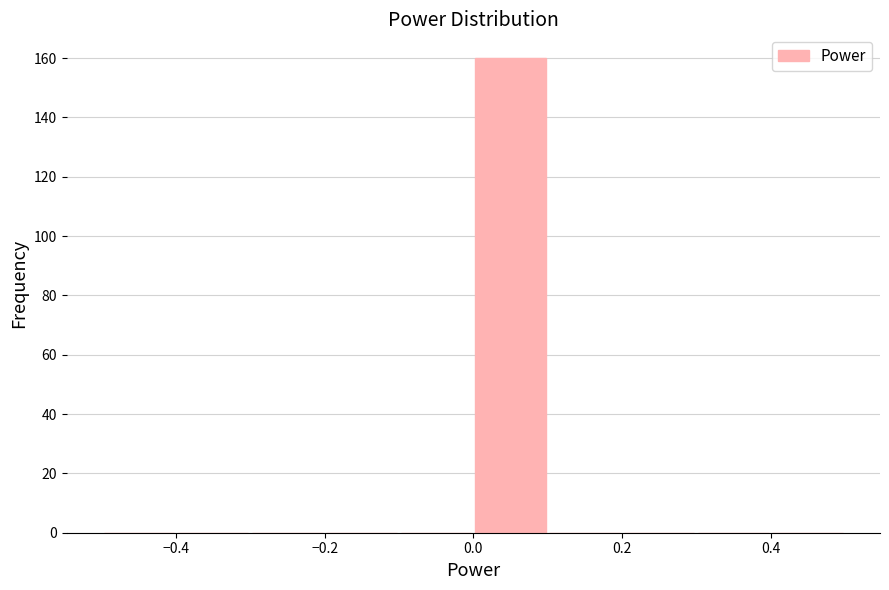

Reading left to right, list every bar in this chart as the range it spans on the x-axis followed by its height. The values are not printed on the chart, so give them approximately, as read against the axis.

-0.5 to -0.4: 0
-0.4 to -0.3: 0
-0.3 to -0.2: 0
-0.2 to -0.1: 0
-0.1 to 0.0: 0
0.0 to 0.1: 160
0.1 to 0.2: 0
0.2 to 0.3: 0
0.3 to 0.4: 0
0.4 to 0.5: 0